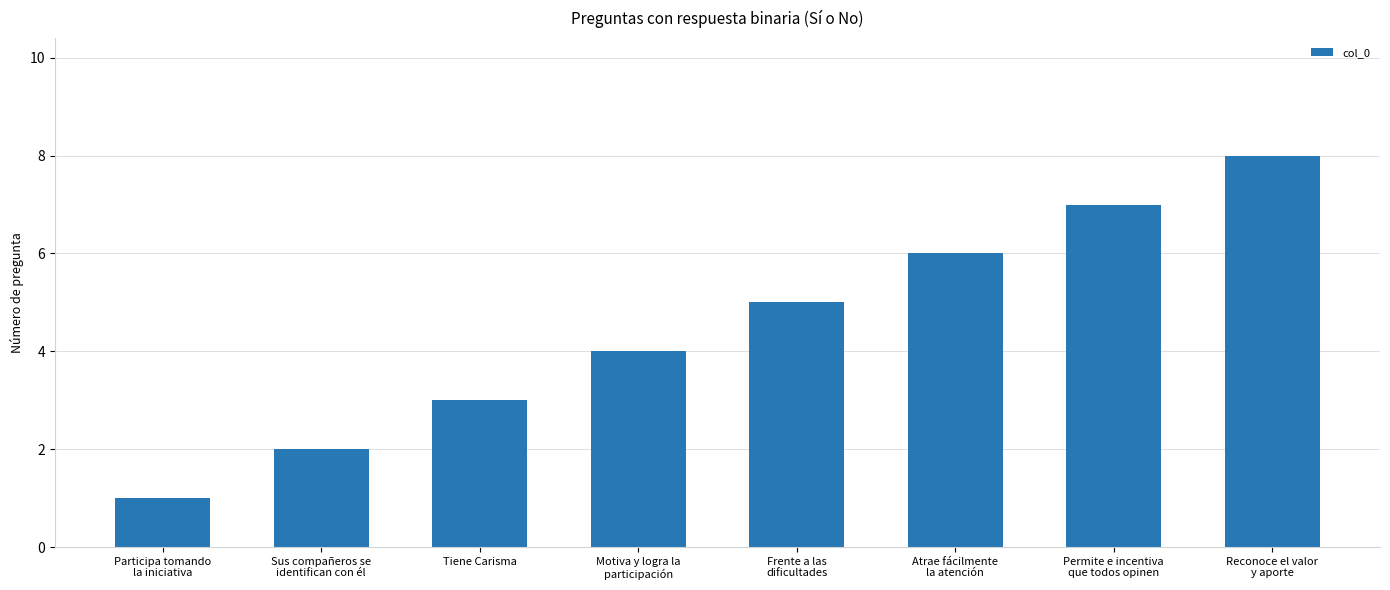

What is the label of the 4th bar from the left?

Motiva y logra la
participación